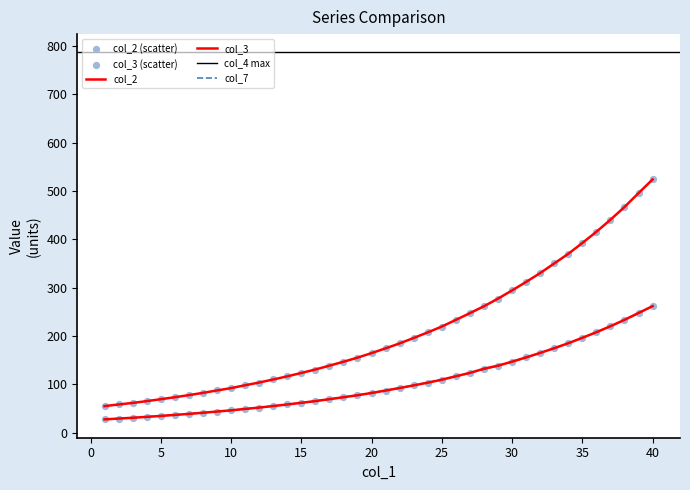

Which series contains the highest Y value?

col_3